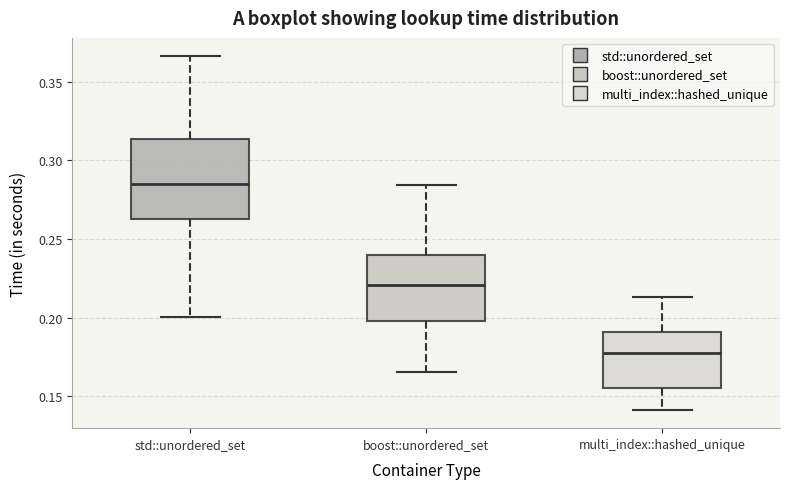

Reading left to right, transcribe this box plot: for each box, give where its median line is, the range the box spans, and where its two whiskers end, as read against the y-axis. The values are not printed on the chart, so give them approximately, as read against the axis.

std::unordered_set: median 0.285, box 0.265 to 0.315, whiskers 0.200 to 0.365
boost::unordered_set: median 0.220, box 0.200 to 0.240, whiskers 0.165 to 0.285
multi_index::hashed_unique: median 0.180, box 0.155 to 0.190, whiskers 0.140 to 0.215